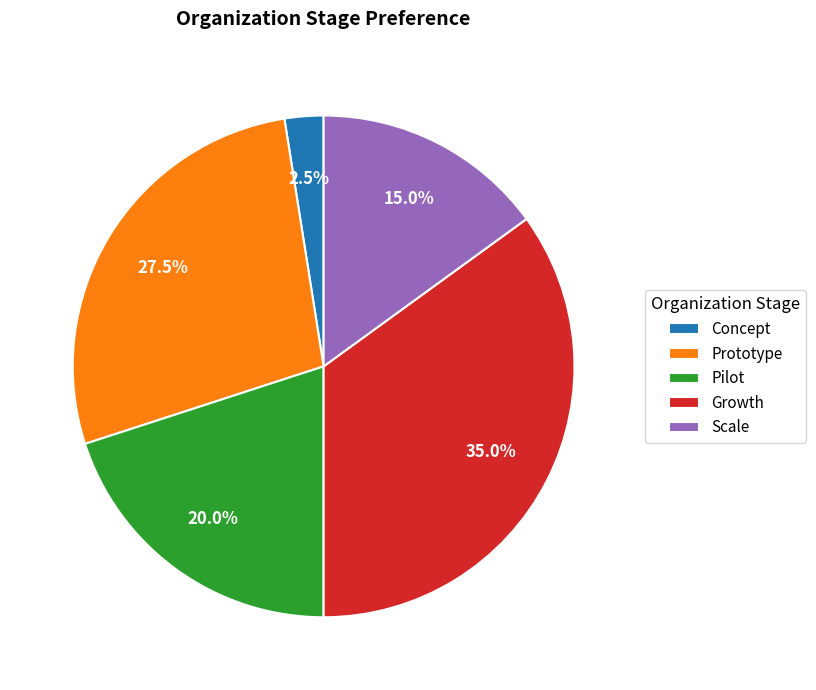

What is the largest slice in the pie chart?

Growth